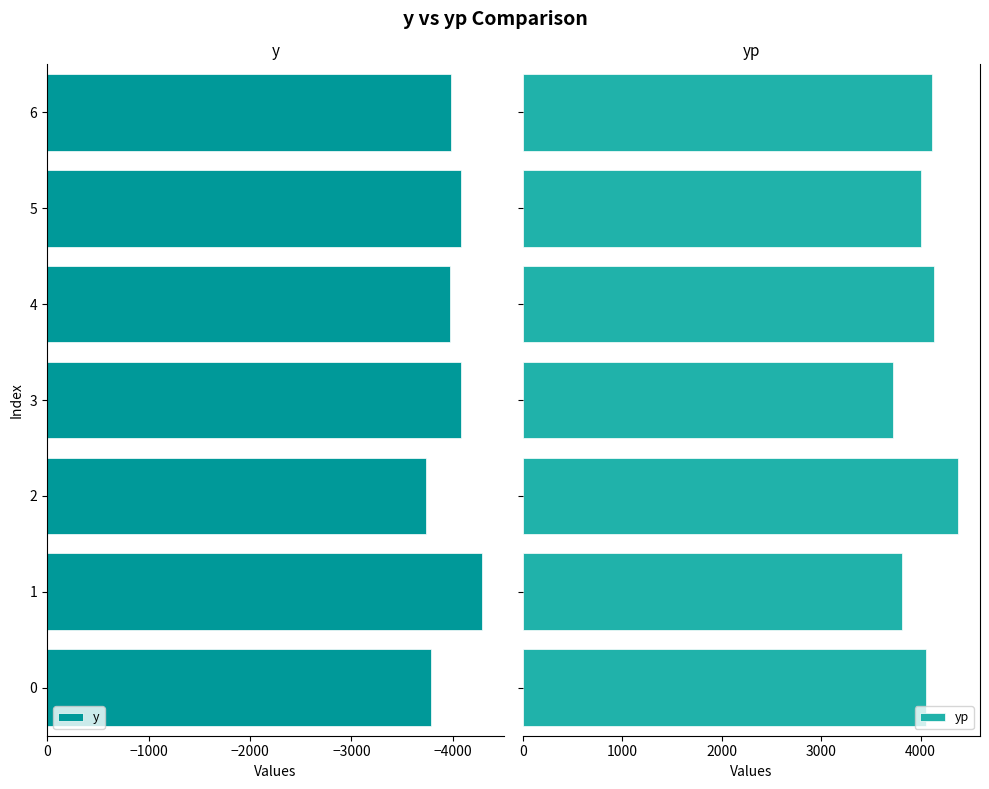

What is the difference between the second highest and minimum values in the y series?

506.3